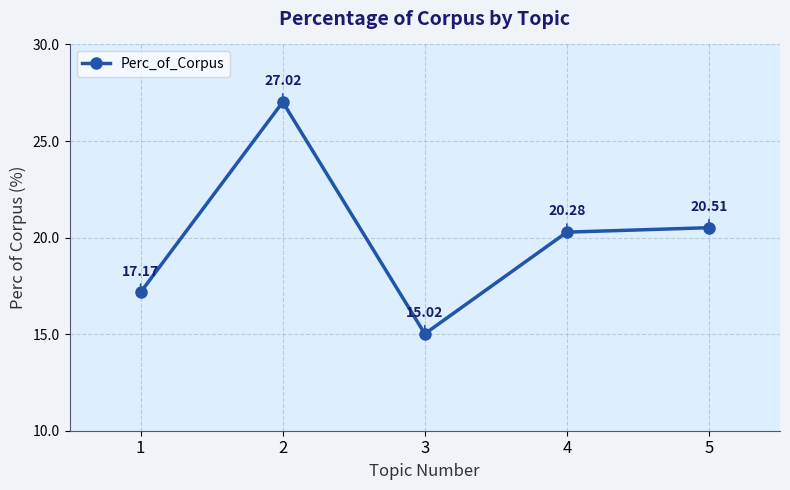

What is the value of the 4th point from the left?

20.3